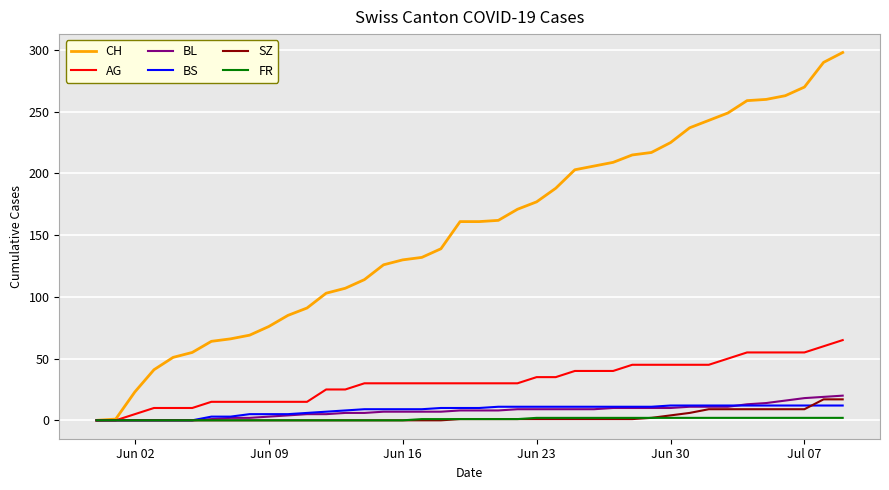

What are all the series names shown in the legend?

CH, AG, BL, BS, SZ, FR